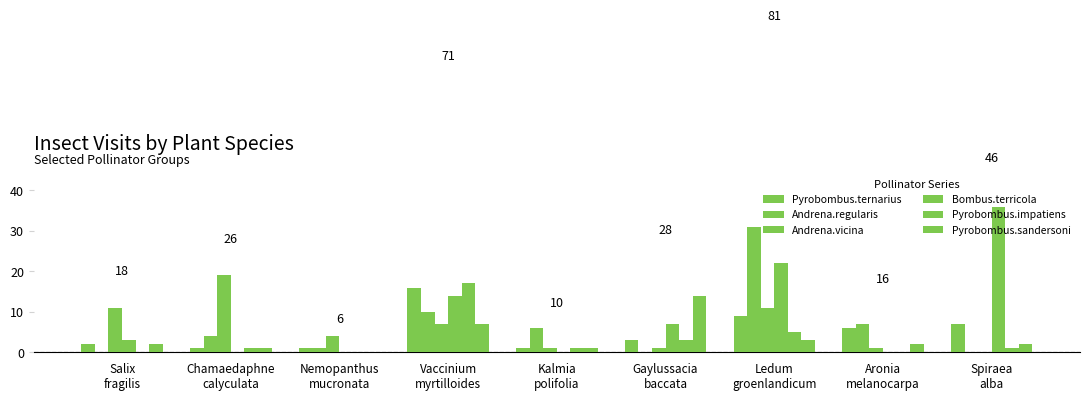

What is the label of the 9th bar from the left?

Spiraea
alba